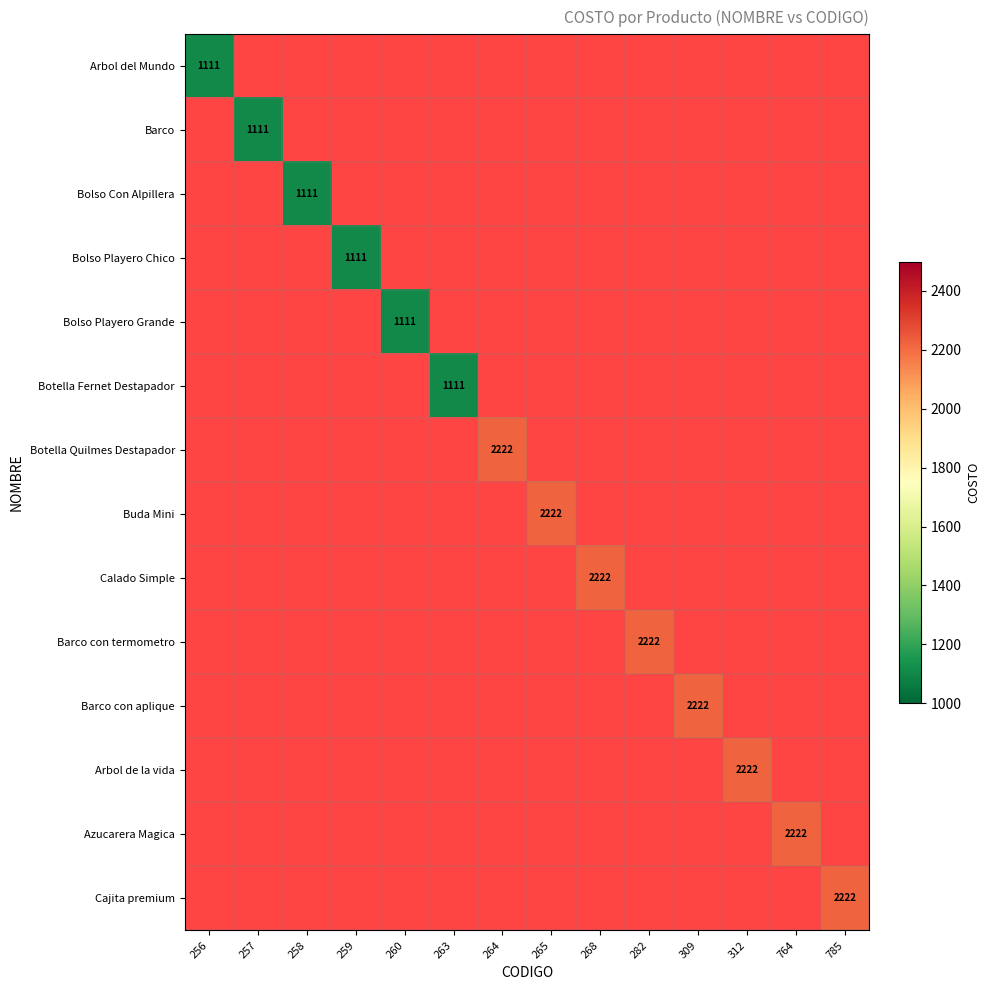

The value of Bolso Playero Chico at 259 is 1111. True or false?

True